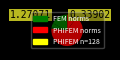

How many segments does this pie chart have?

10